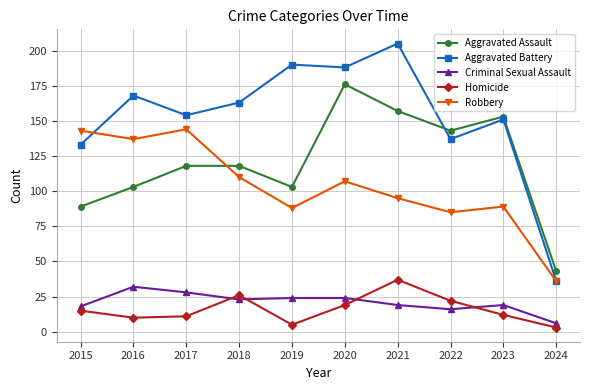

How many data points in Robbery are less than 107?

5